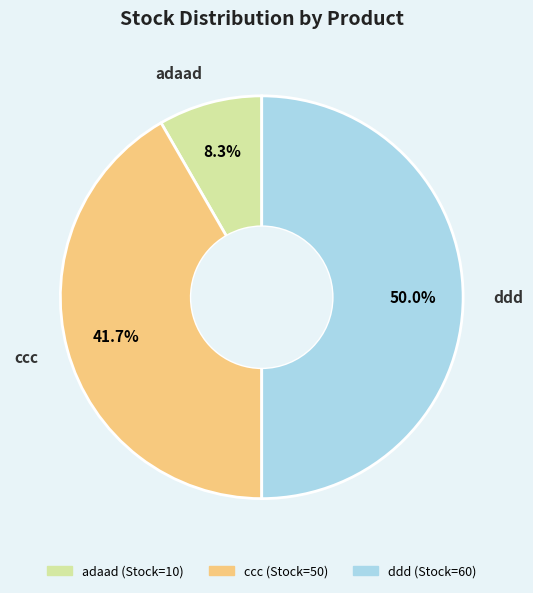

Rank the categories by value from highest to lowest.

ddd, ccc, adaad